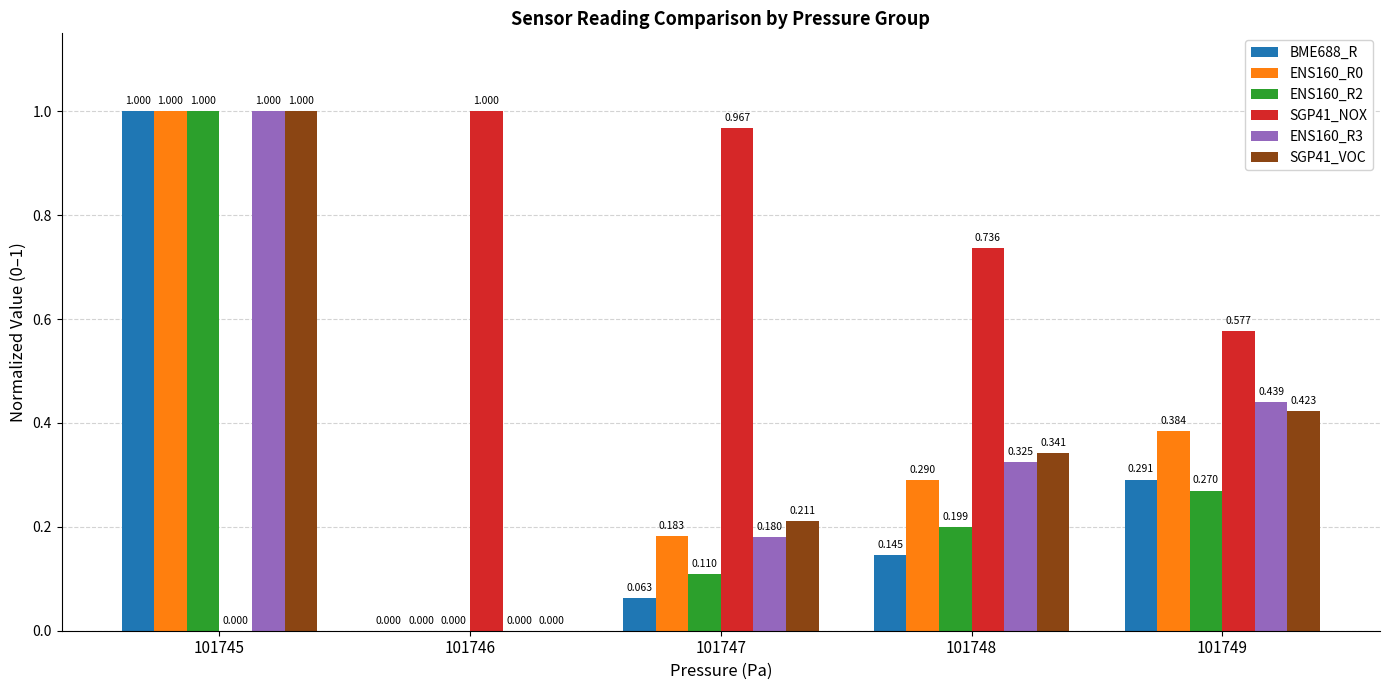

Is the value of BME688_R at 101747 greater than the value of ENS160_R3 at 101748?

No